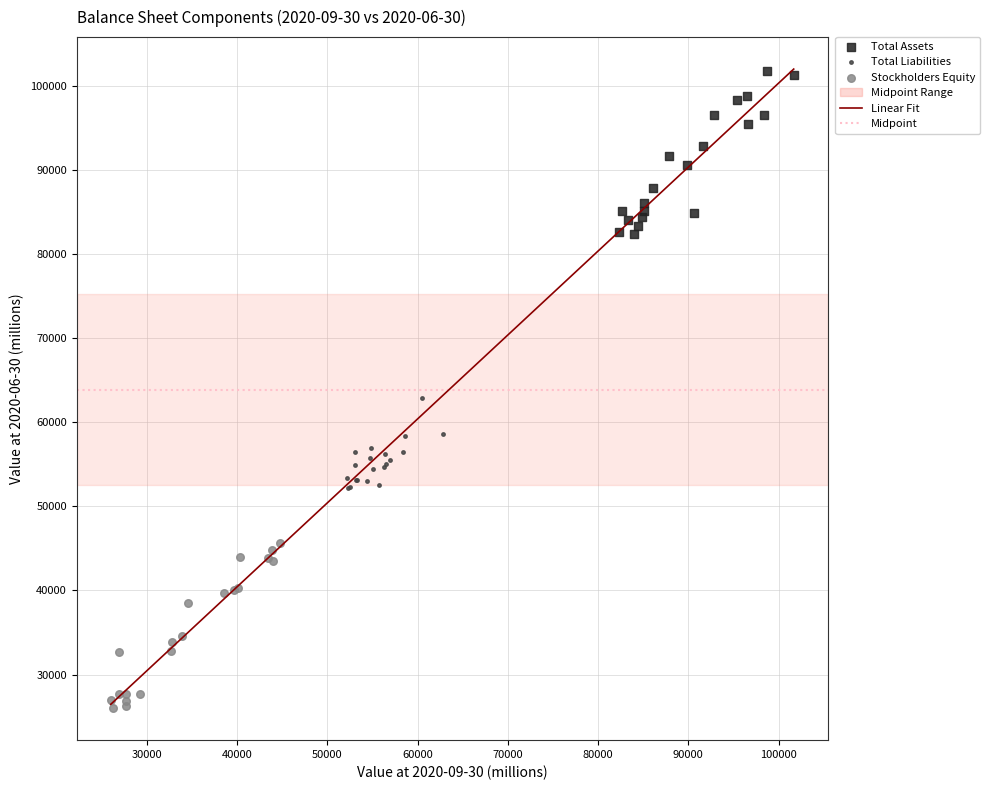

Which series contains the lowest Y value?

Stockholders Equity